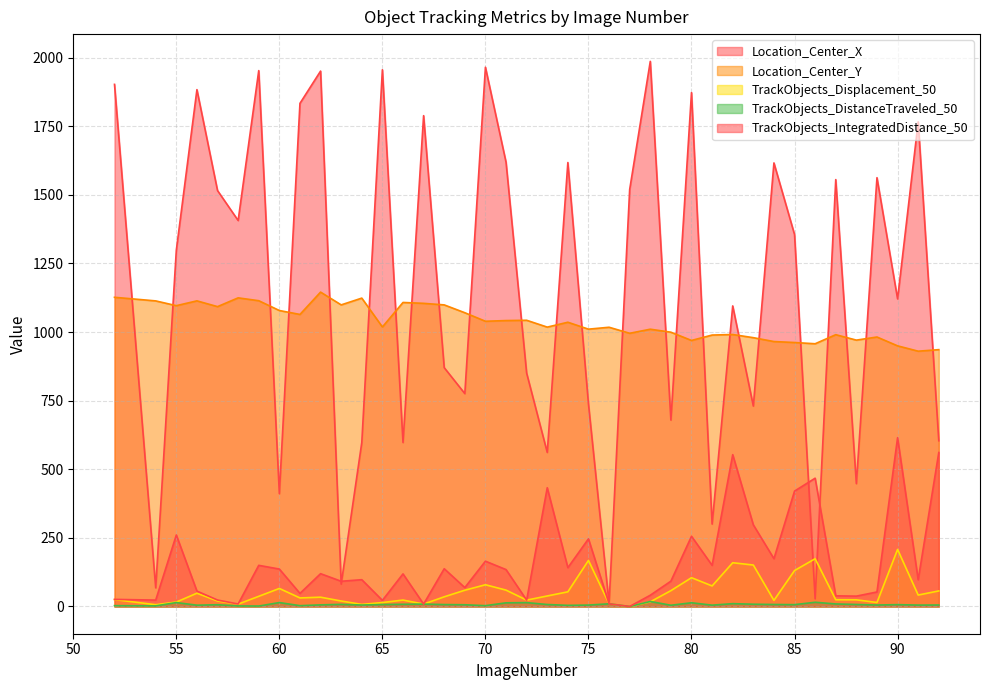

What is the maximum value for Location_Center_X?

1986.4